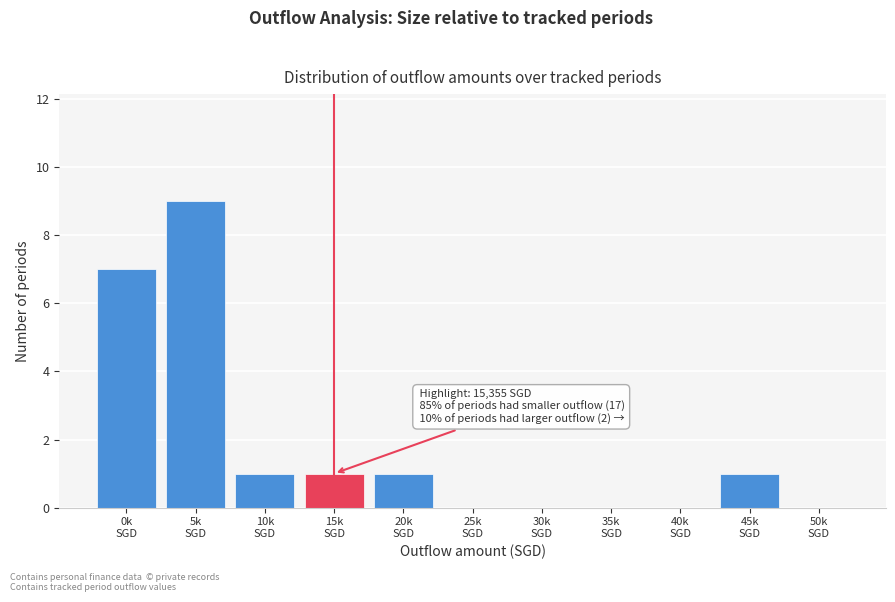

What is the maximum value shown in the chart?

9